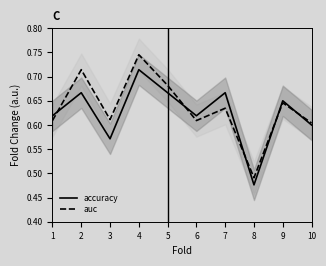

True or false: accuracy and auc intersect in this chart.

True